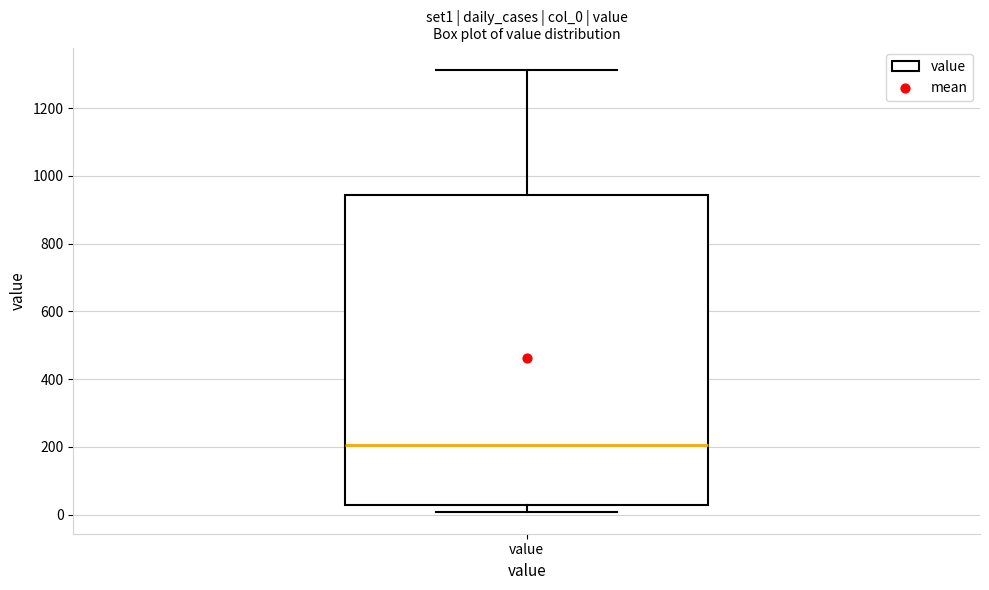

Read this box plot against the y-axis: the position of the median line, the range covered by the box, and the ends of both whiskers. The values are not printed on the chart, so give them approximately, as read against the axis.

median 200, box 20 to 940, whiskers 0 to 1320